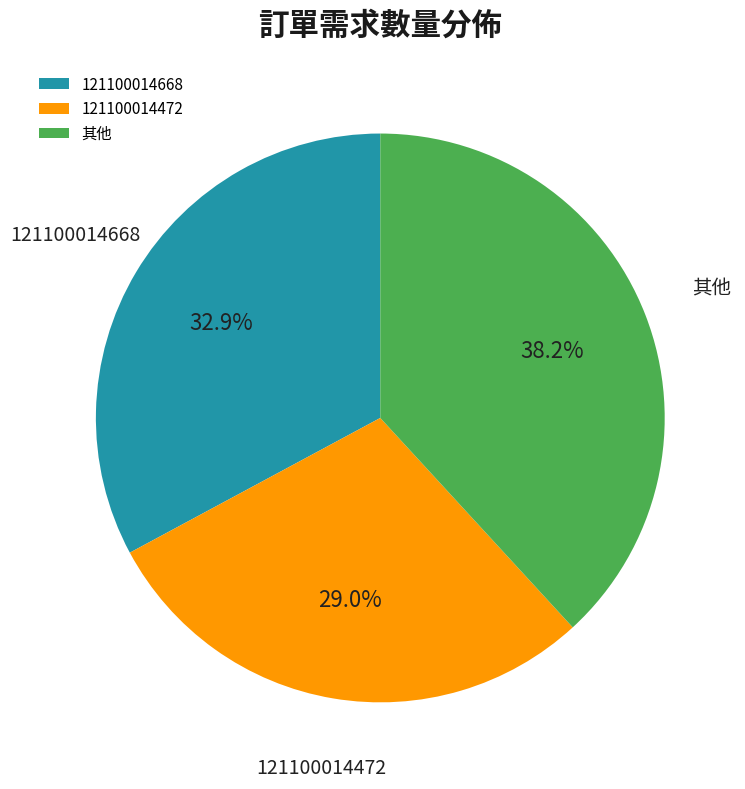

How much of the chart is everything except 121100014472?

71.0%